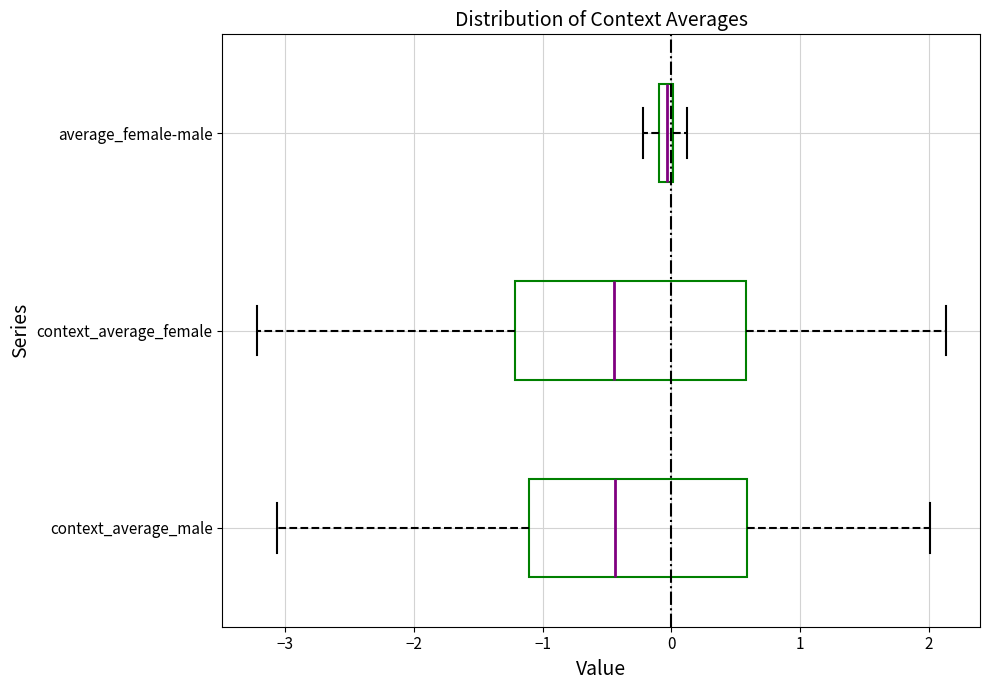

Which box is the widest, from its left edge to its right edge?

context_average_female